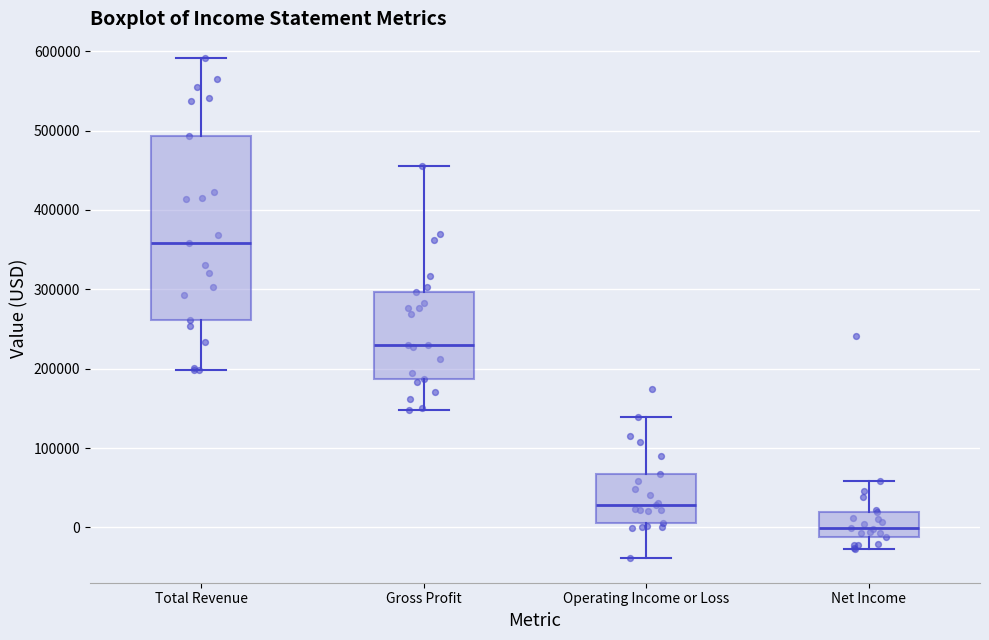

Reading left to right, transcribe this box plot: for each box, give where its median line is, the range the box spans, and where its two whiskers end, as read against the y-axis. The values are not printed on the chart, so give them approximately, as read against the axis.

Total Revenue: median 360000, box 260000 to 490000, whiskers 200000 to 590000
Gross Profit: median 230000, box 190000 to 300000, whiskers 150000 to 460000
Operating Income or Loss: median 30000, box 10000 to 70000, whiskers -40000 to 140000
Net Income: median 0, box -10000 to 20000, whiskers -30000 to 60000